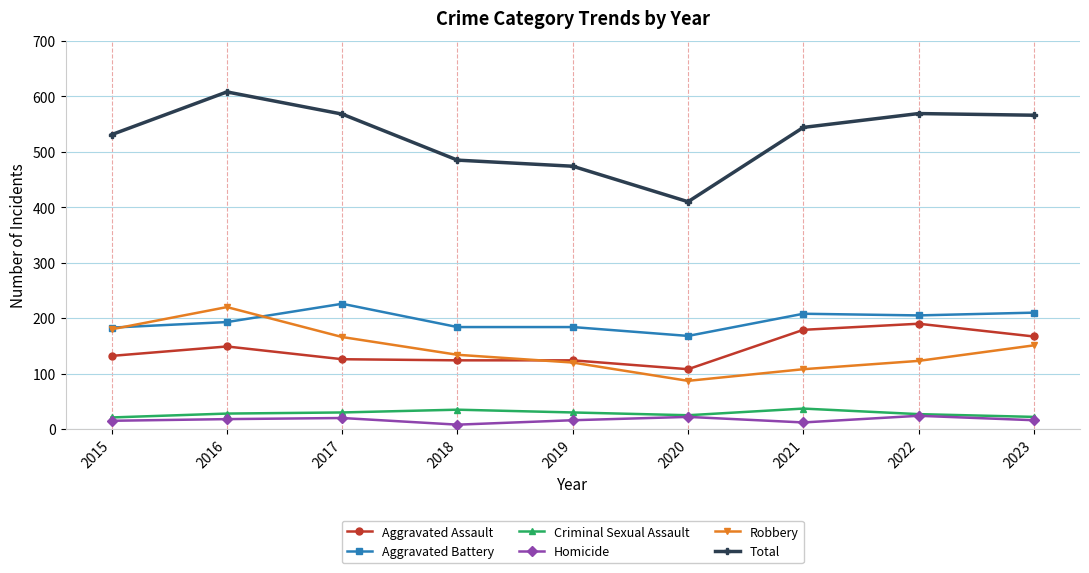

What is the highest value of the Aggravated Battery series?

226